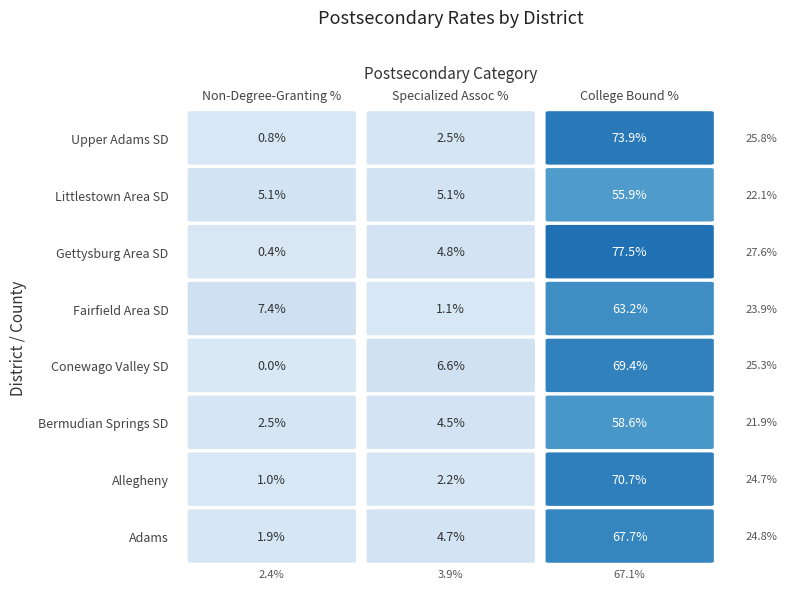

What is the maximum value shown in the chart?

77.5